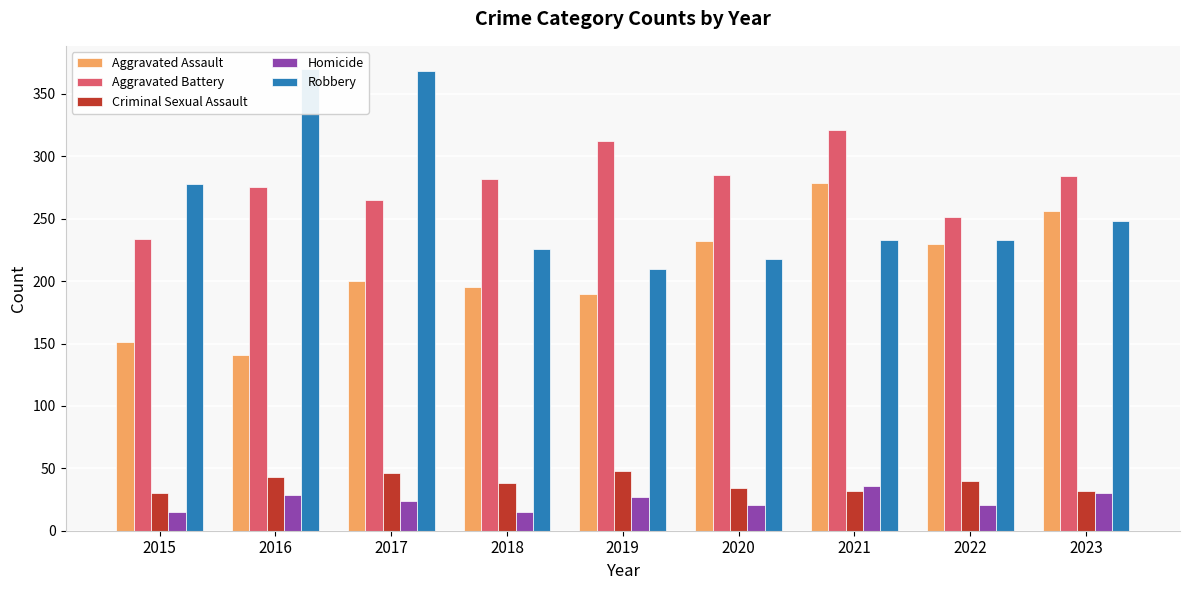

What is the value of the Aggravated Battery bar at the 3rd from the left?

265